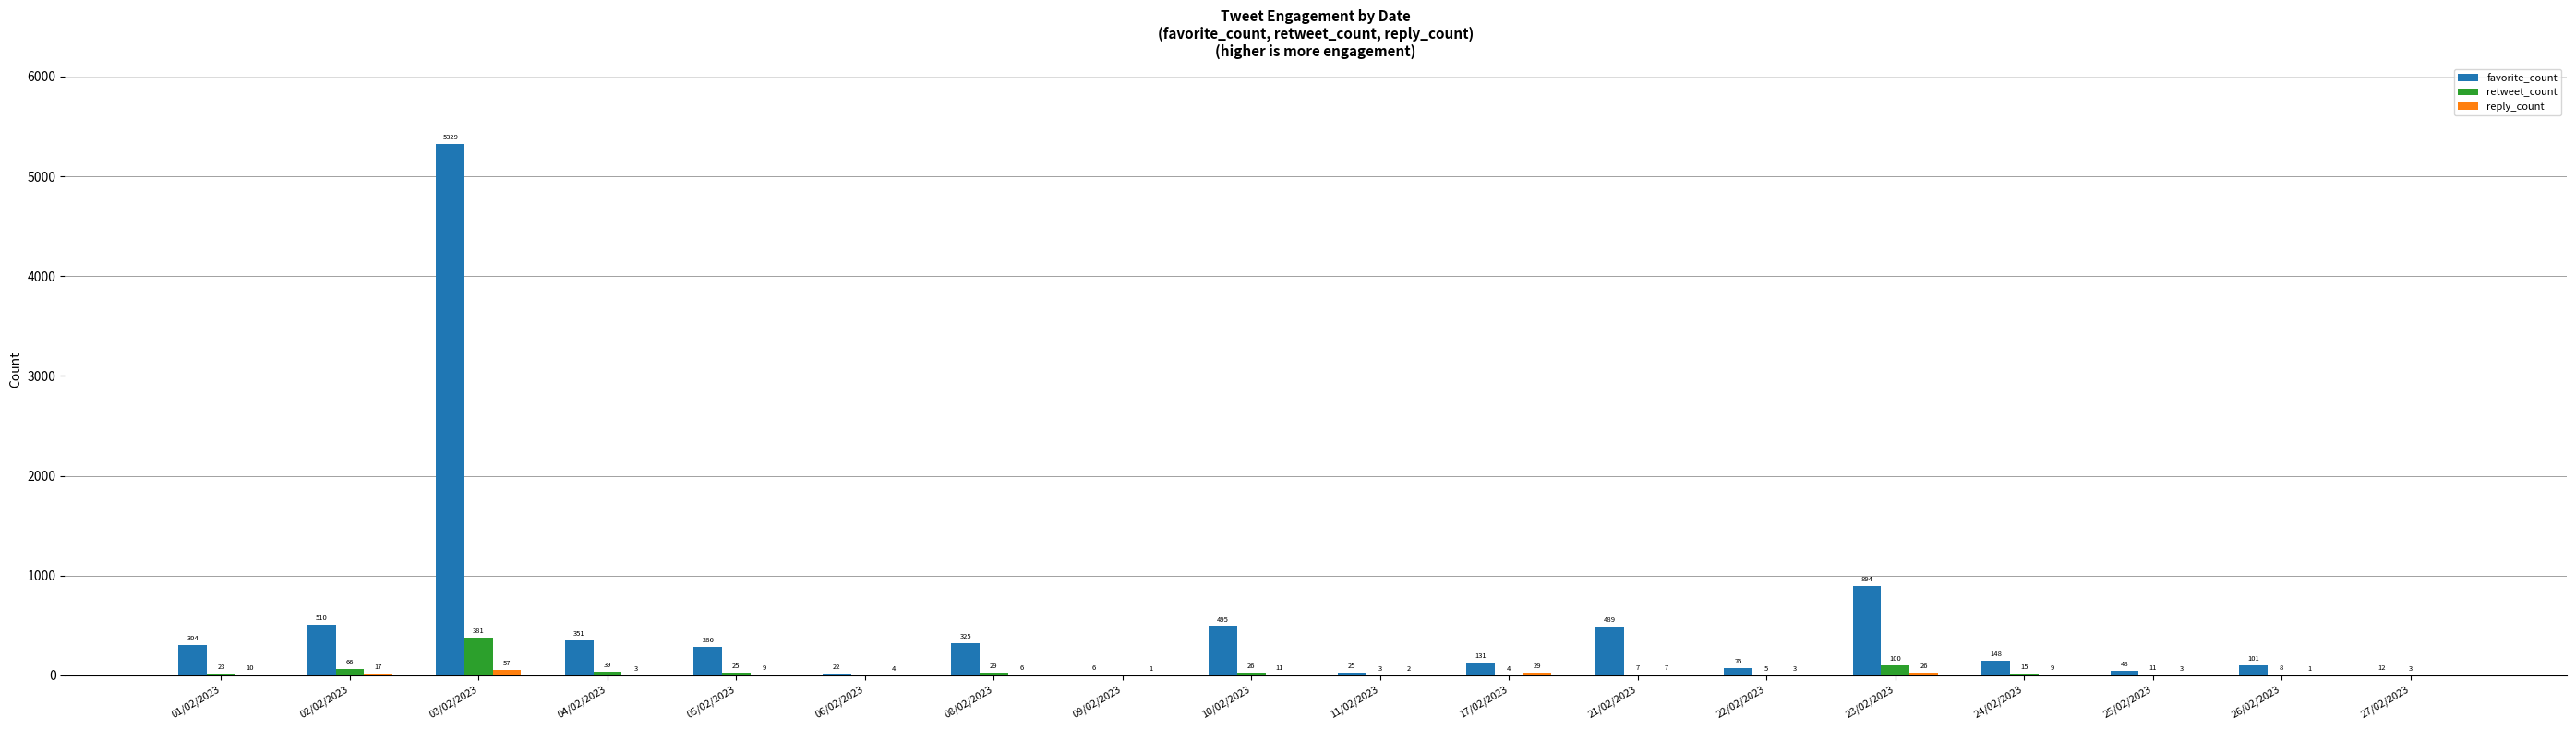

What is the greatest value displayed?

5329